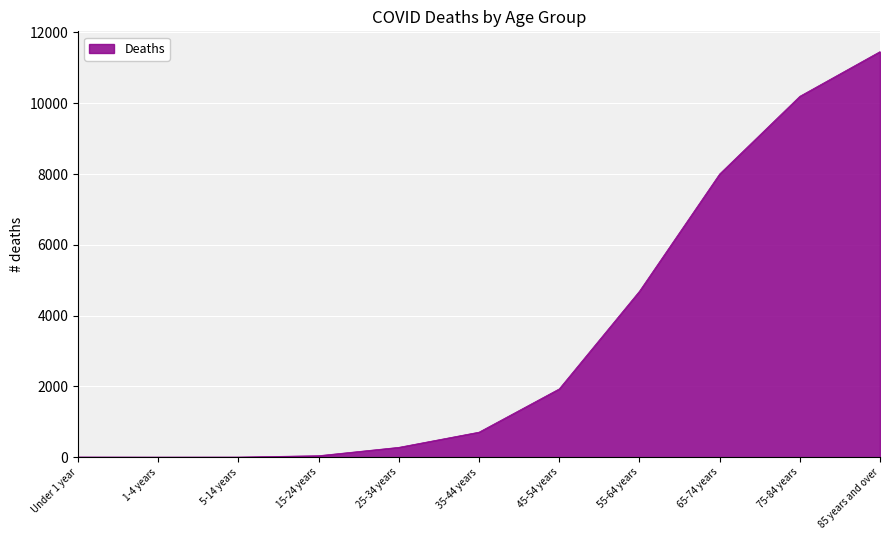

What is the difference between the maximum and minimum values?

11456